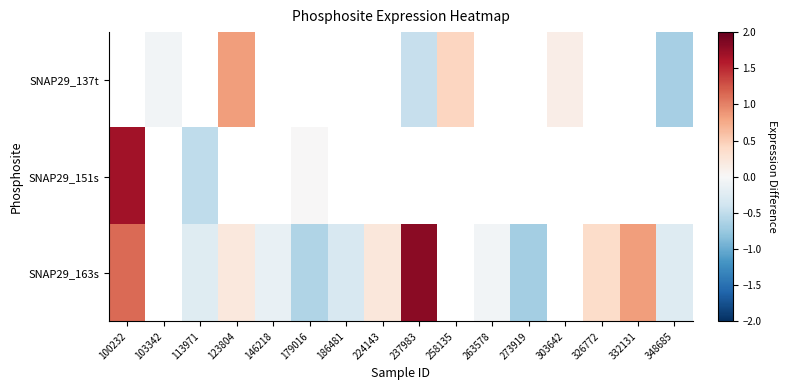

What is the minimum value shown in the chart?

-0.7